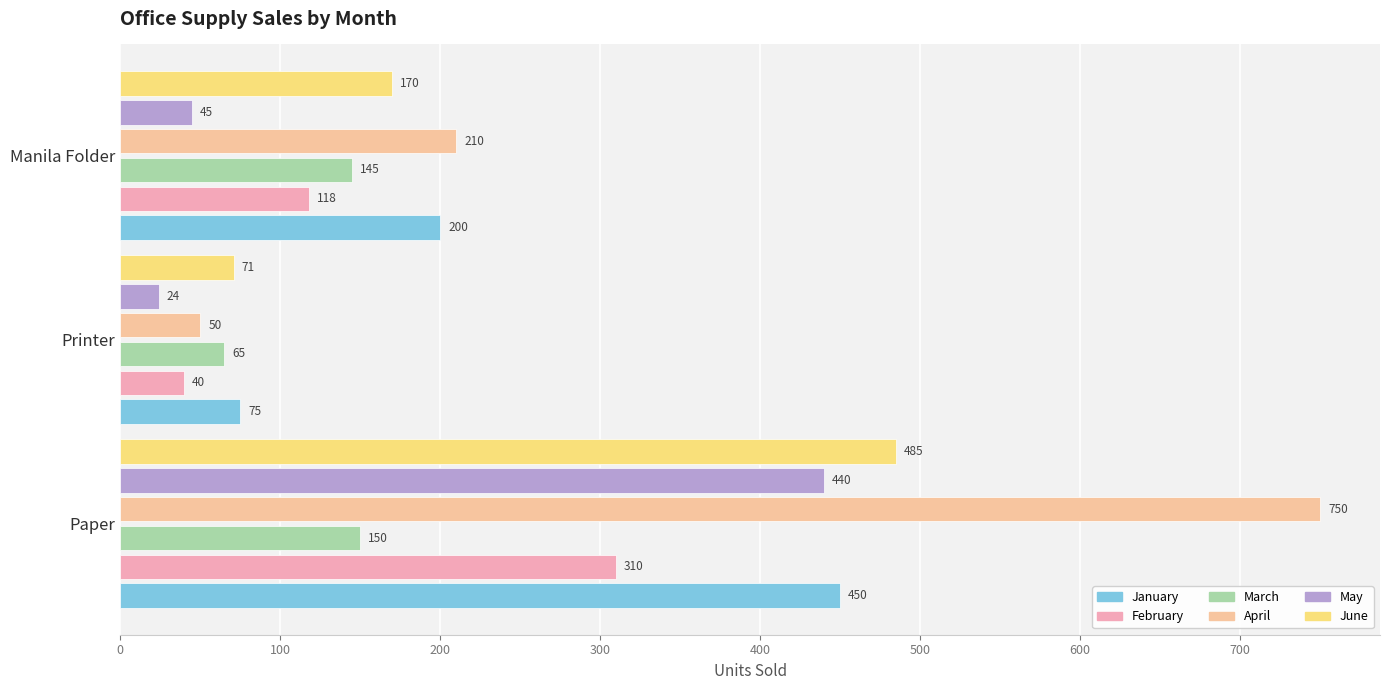

Count the number of categories in the chart.

3